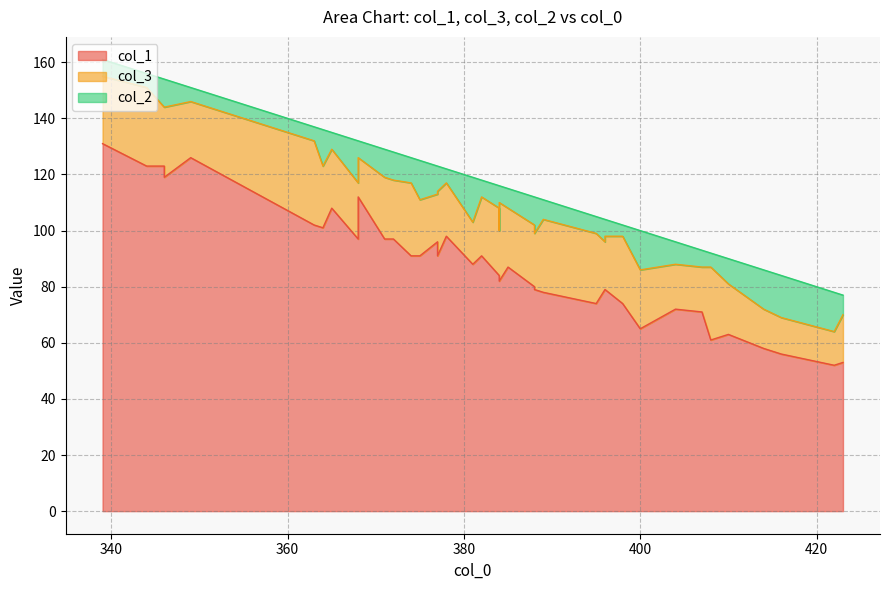

Which series has the largest total across all categories?

col_1